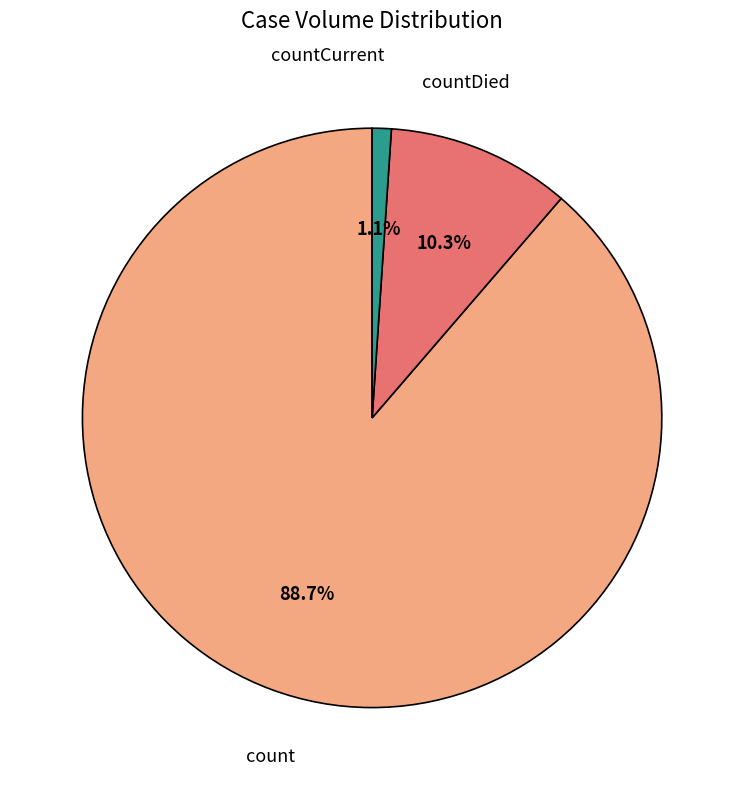

How many segments does this pie chart have?

3